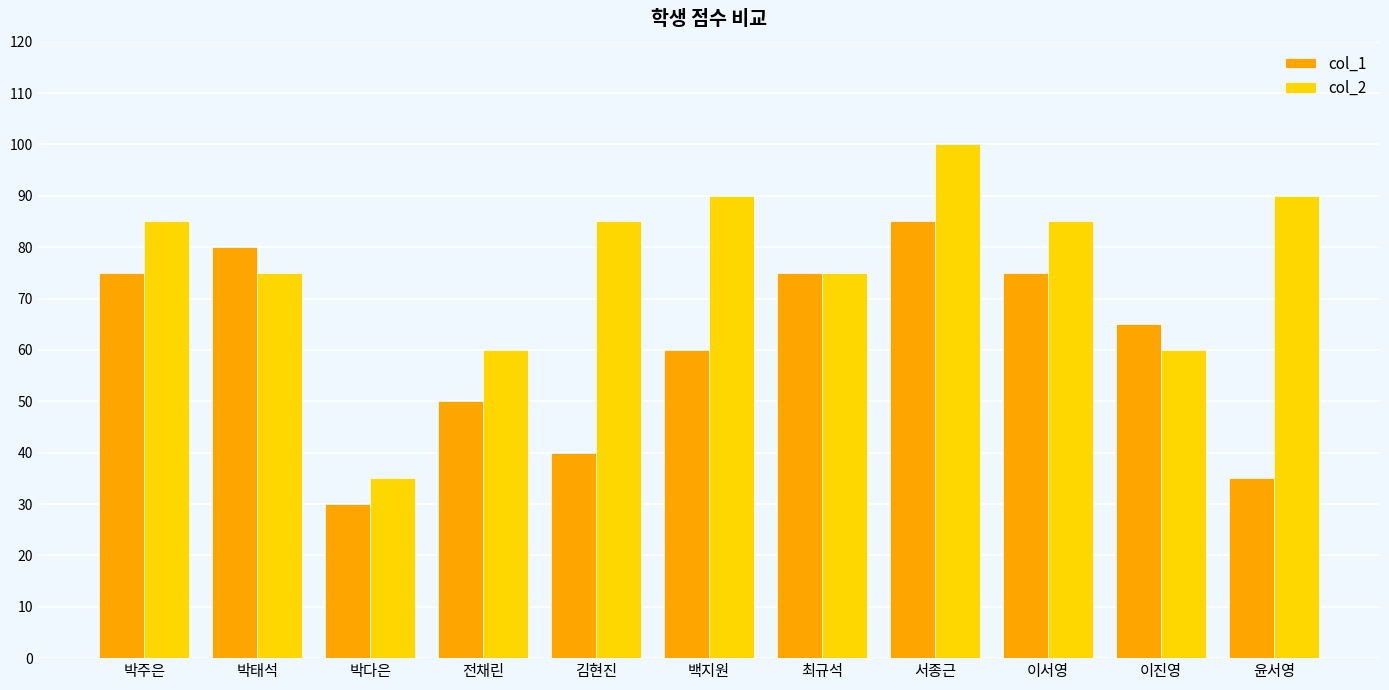

At which label does col_2 reach its minimum?

박다은